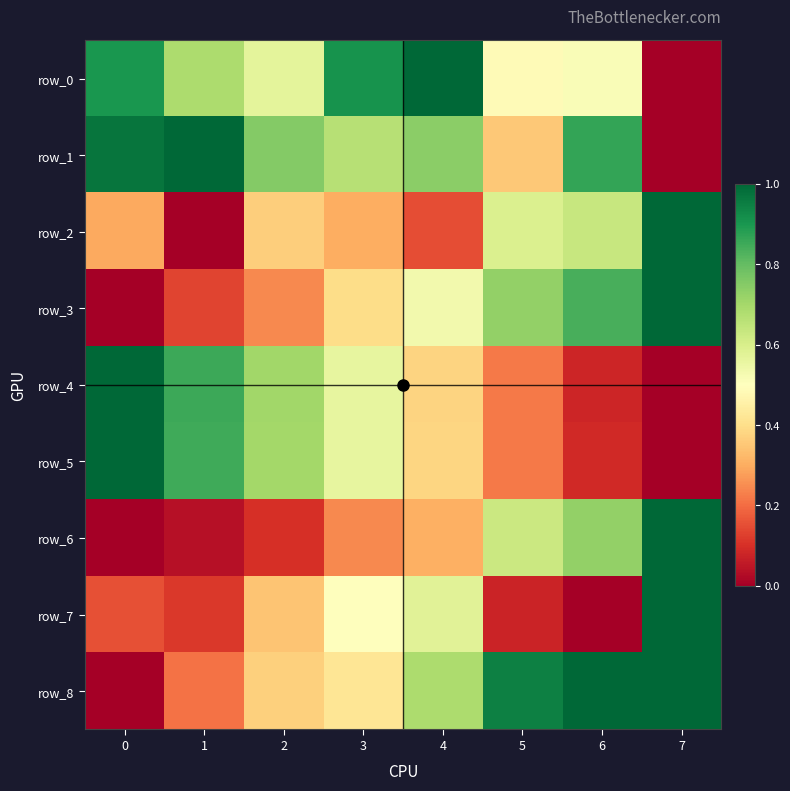

List the series in order of their peak value, lowest first.

row_0, row_1, row_2, row_3, row_4, row_5, row_6, row_7, row_8